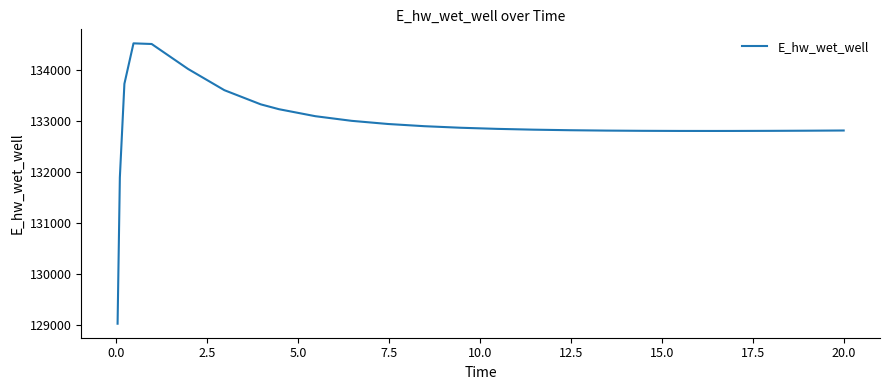

What is the maximum value shown in the chart?

134518.4